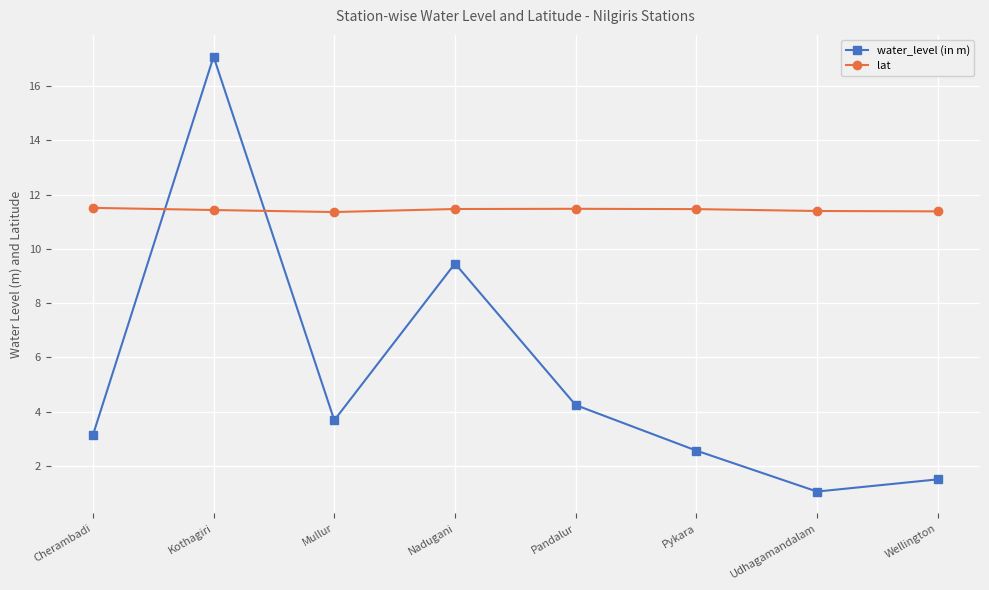

What is the difference between the maximum and second lowest values in the lat series?

0.1